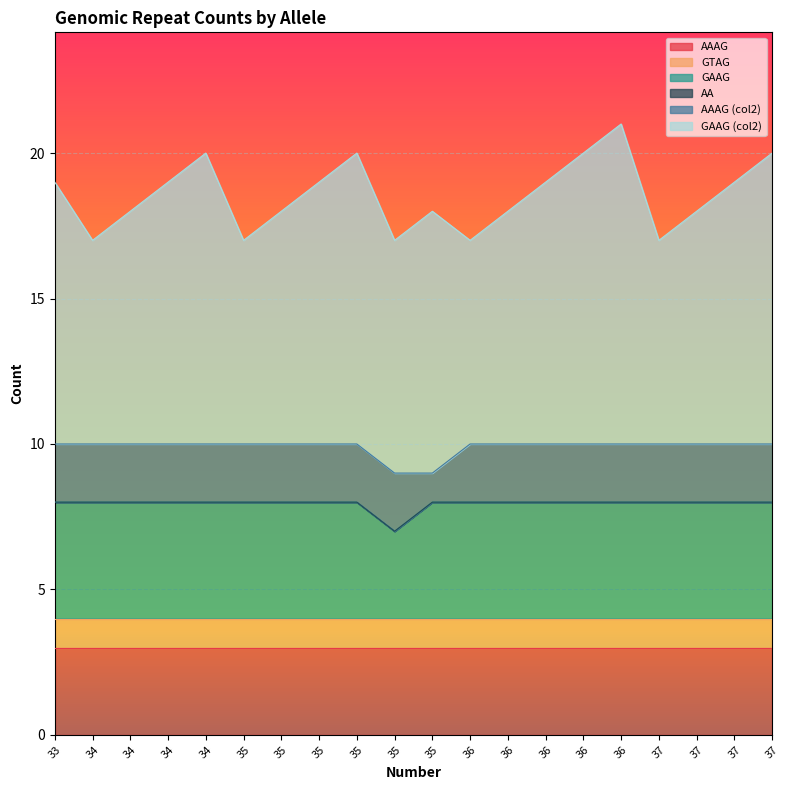

Is it true that GTAG equals 1 at 34?

True